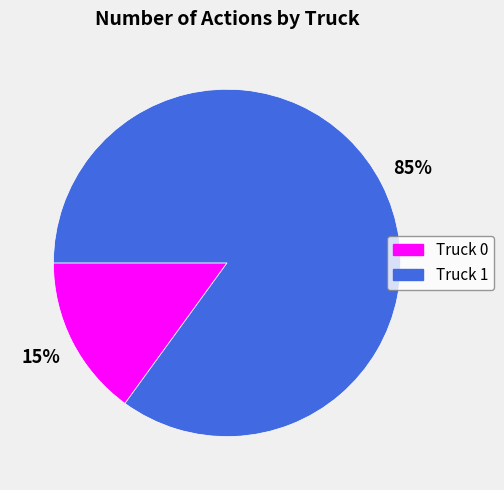

Rank the categories by value from highest to lowest.

Truck 1, Truck 0